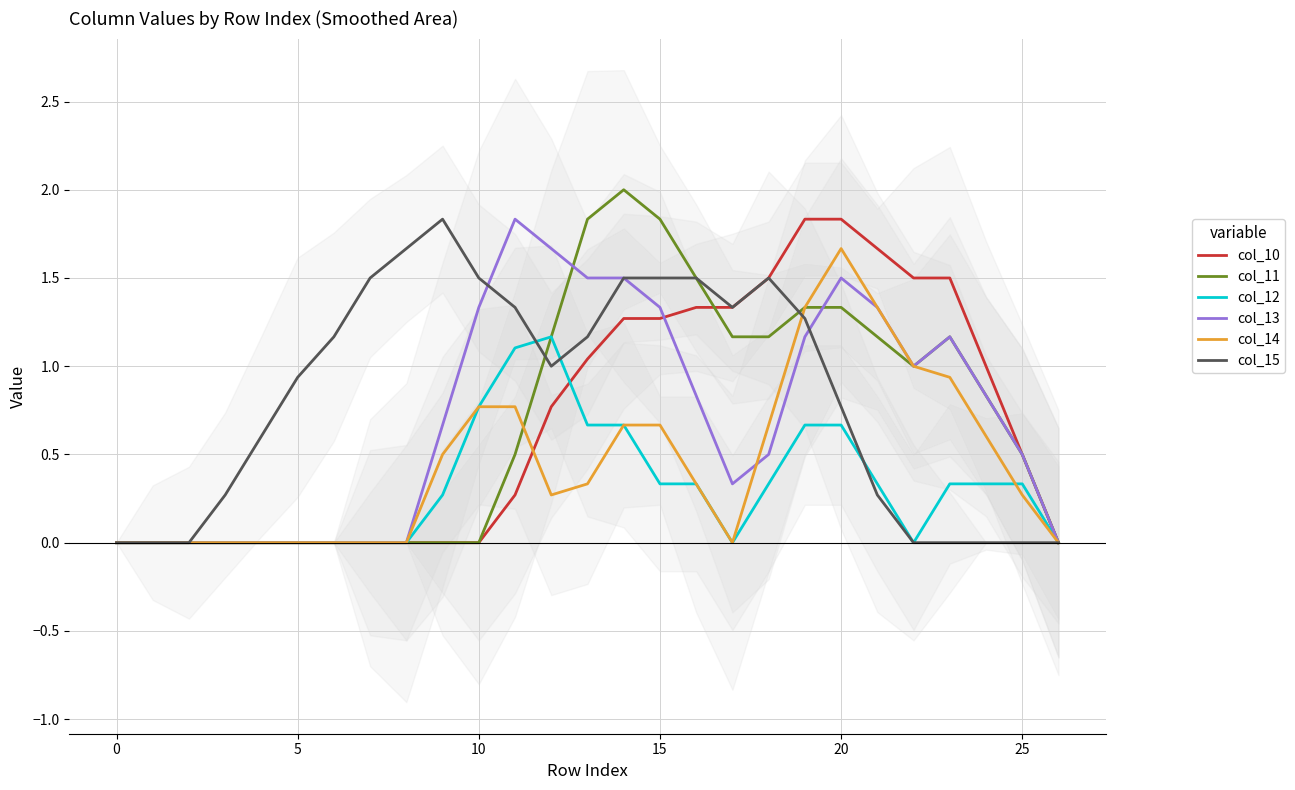

Rank the series by their maximum value, from lowest to highest.

col_12, col_14, col_15, col_10, col_13, col_11